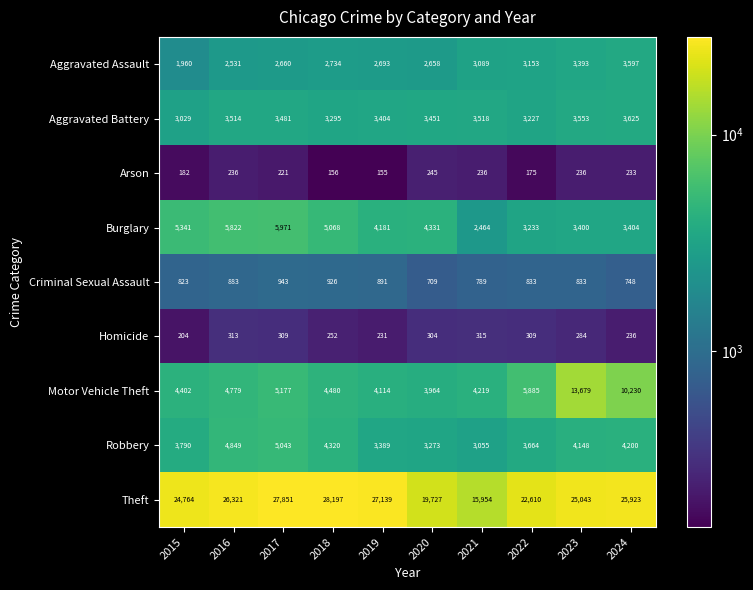

What is the smallest value displayed?

155